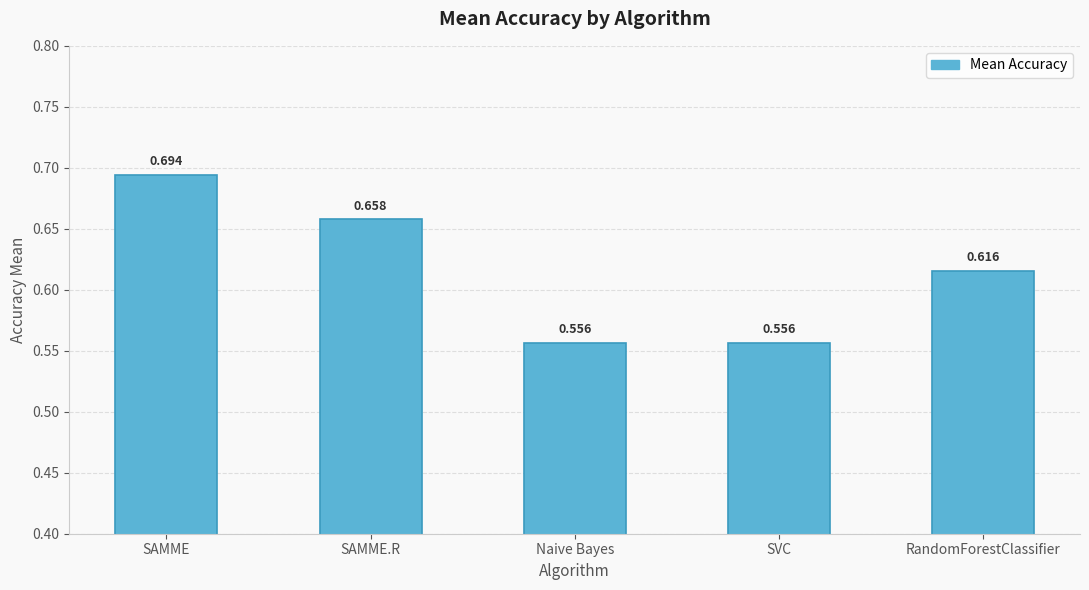

What is the label of the 5th bar from the left?

RandomForestClassifier